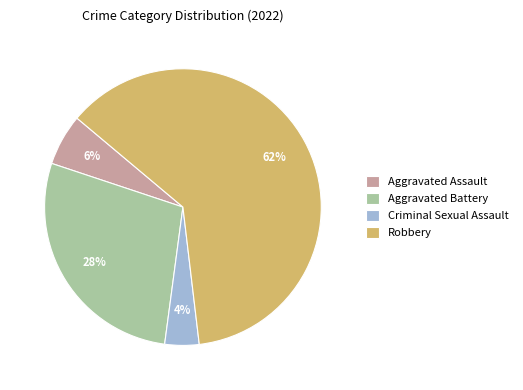

Between Robbery and Criminal Sexual Assault, which is larger?

Robbery